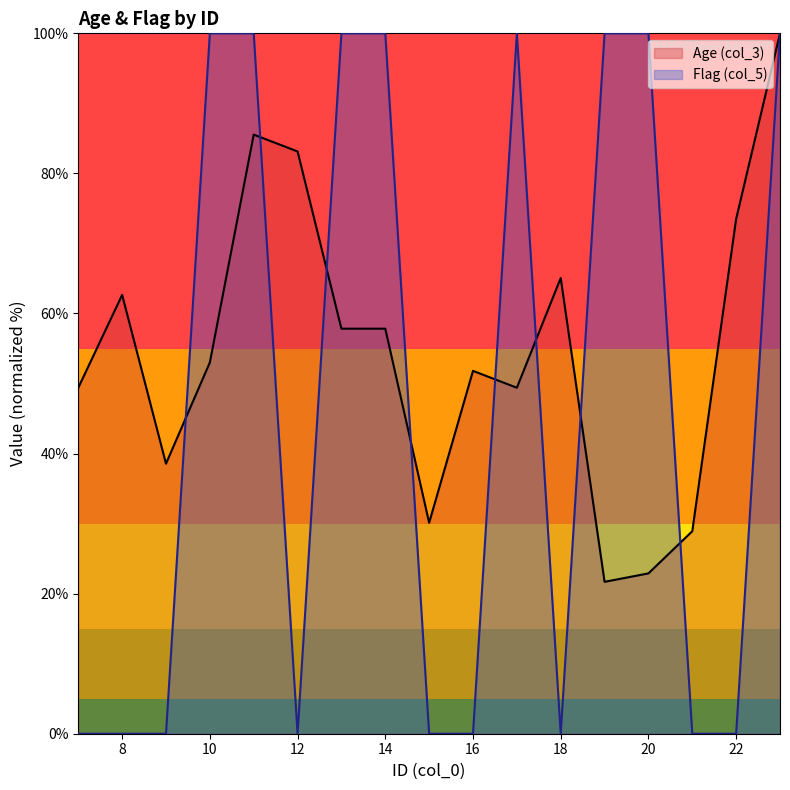

Rank the series at 19 from lowest to highest value.

Age (col_3), Flag (col_5)